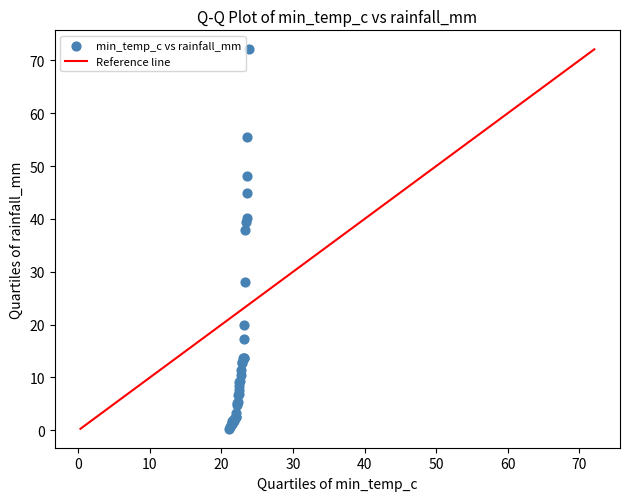

What Y value in the scatter plot is closest to 36?

38.0